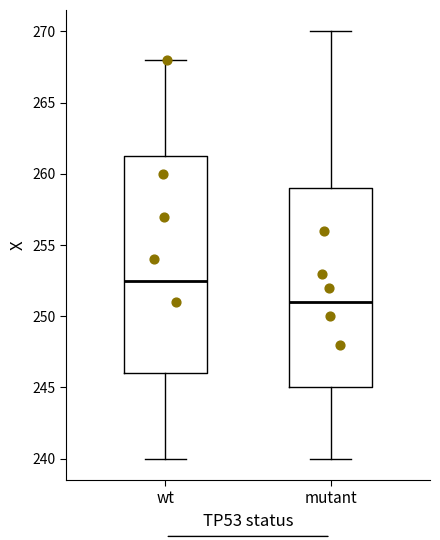

Which box is the tallest, from its lower edge to its upper edge?

wt